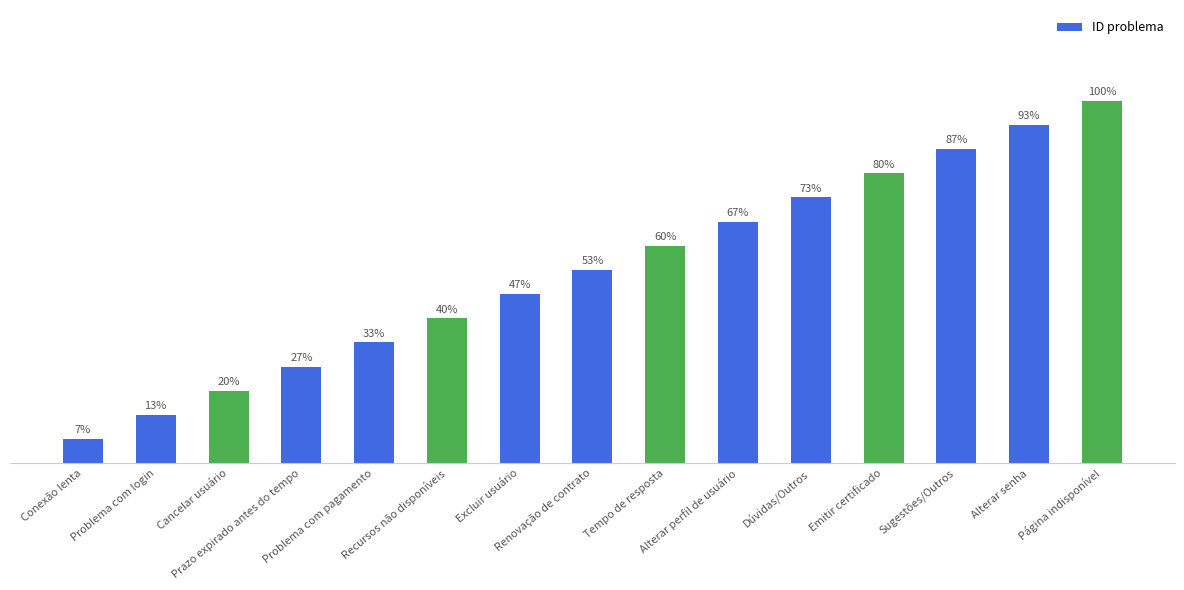

What is the label of the 14th bar from the right?

Problema com login